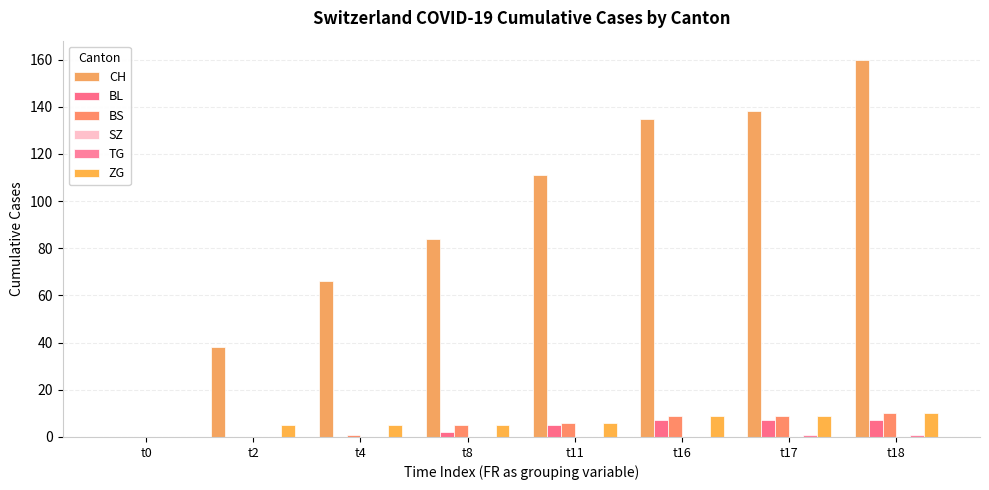

Does the chart contain stacked bars?

No